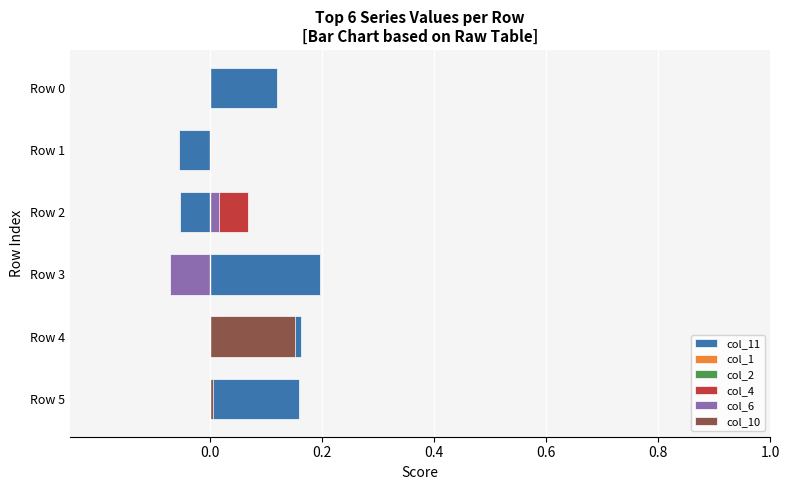

Between 0.2 and 0.4, which series saw the biggest shift?

col_10